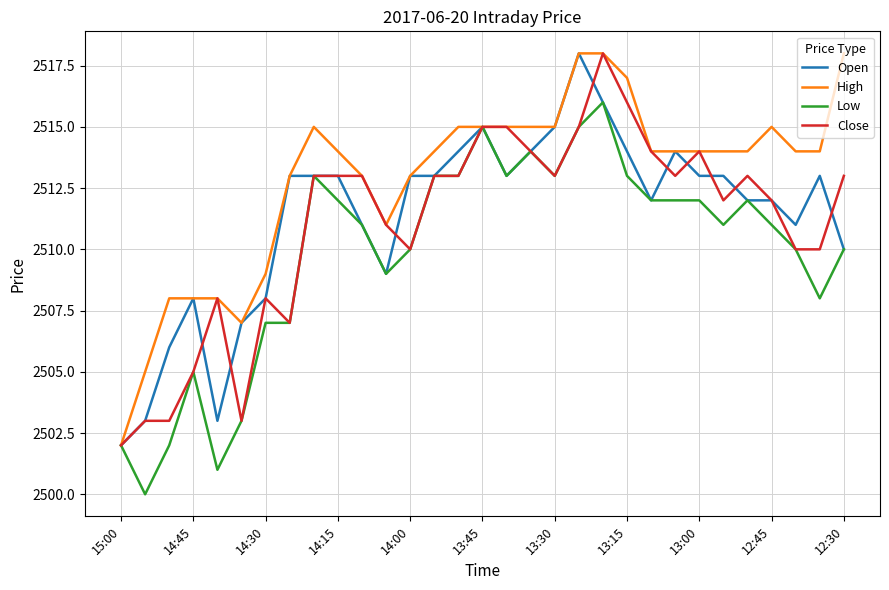

What is the smallest value displayed?

2500